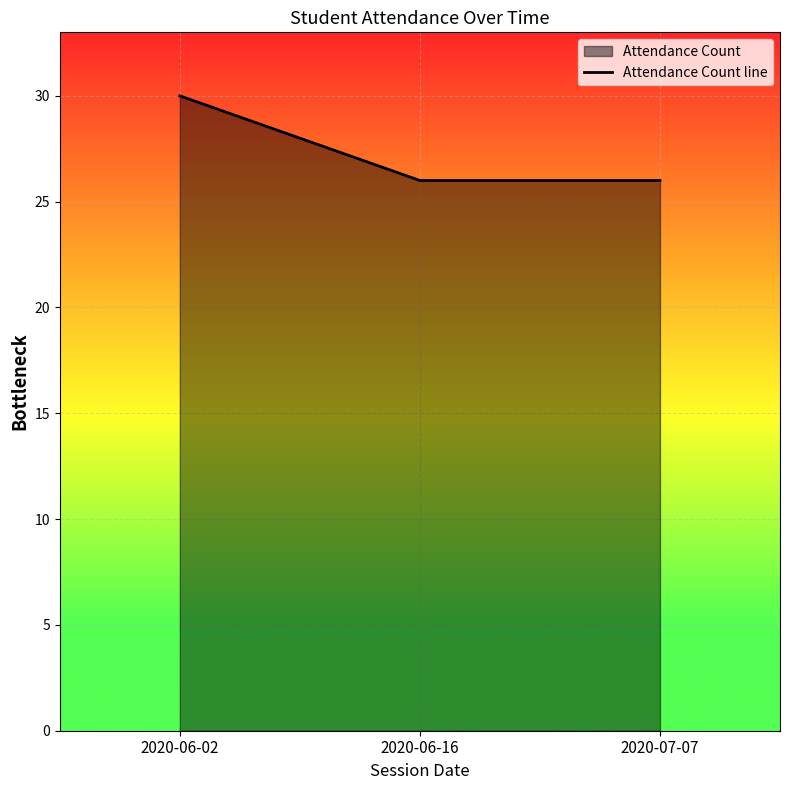

Reading left to right, extract all data points from this chart.

2020-06-02=30	2020-06-16=26	2020-07-07=26